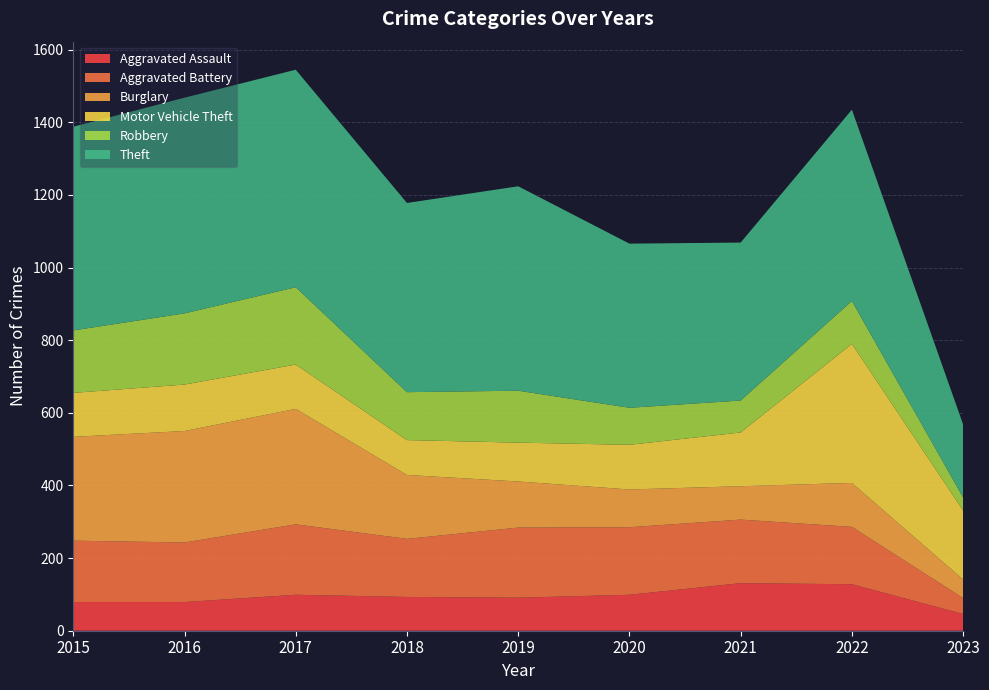

Reading left to right, list all the values displayed in this chart.

Aggravated Assault: 79	79	99	93	91	99	131	128	46
Aggravated Battery: 169	164	194	160	193	186	175	158	44
Burglary: 286	307	318	176	127	104	92	121	51
Motor Vehicle Theft: 121	128	122	96	107	123	148	383	190
Robbery: 172	196	213	132	143	102	88	118	36
Theft: 561	594	599	521	563	452	435	527	201